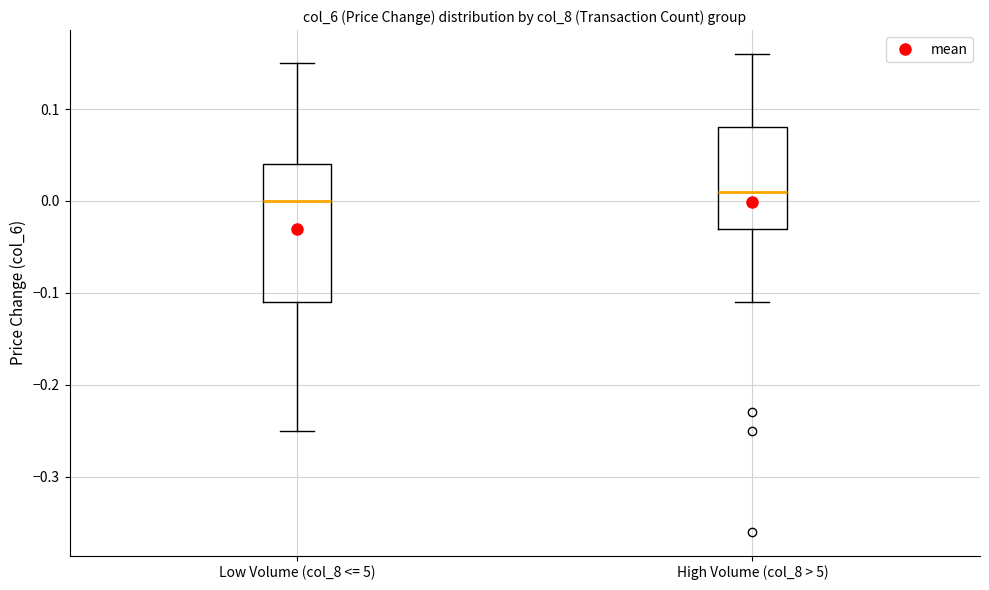

Which box has the highest median line?

High Volume (col_8 > 5)